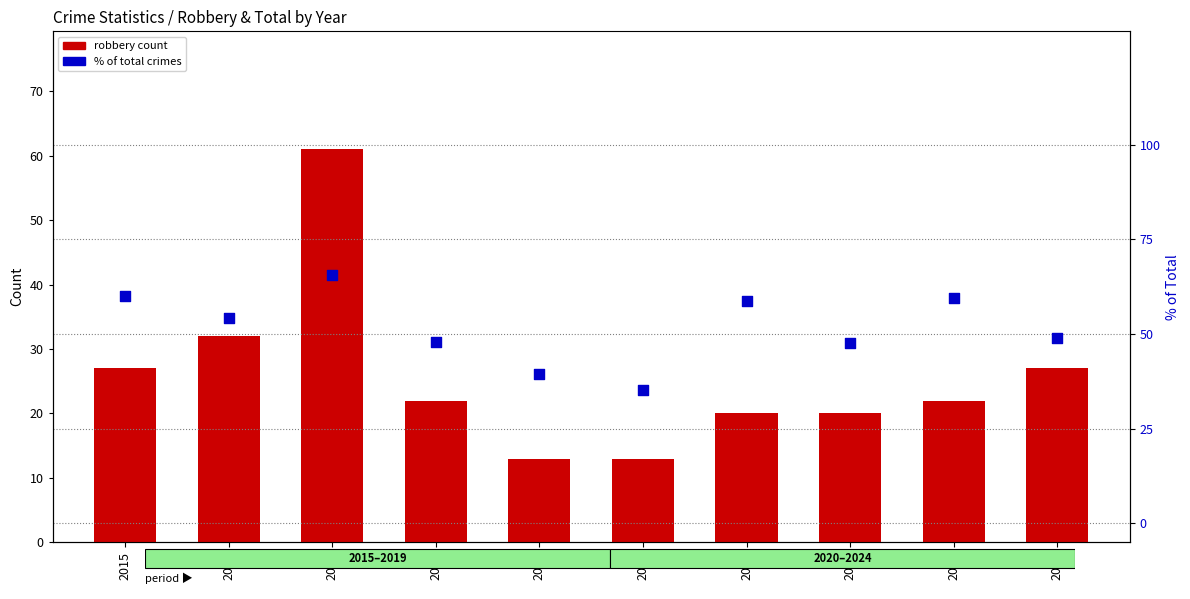

Which series has the widest spread of Y values?

Robbery